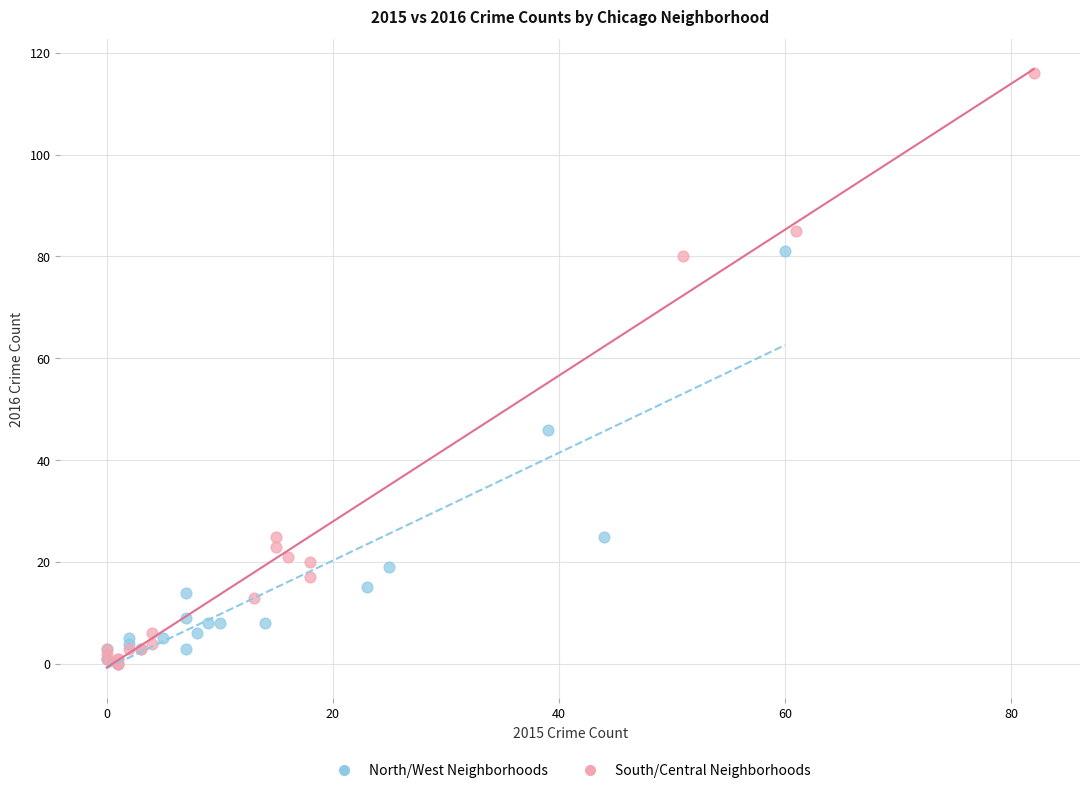

Which series has the widest spread of Y values?

South/Central Neighborhoods